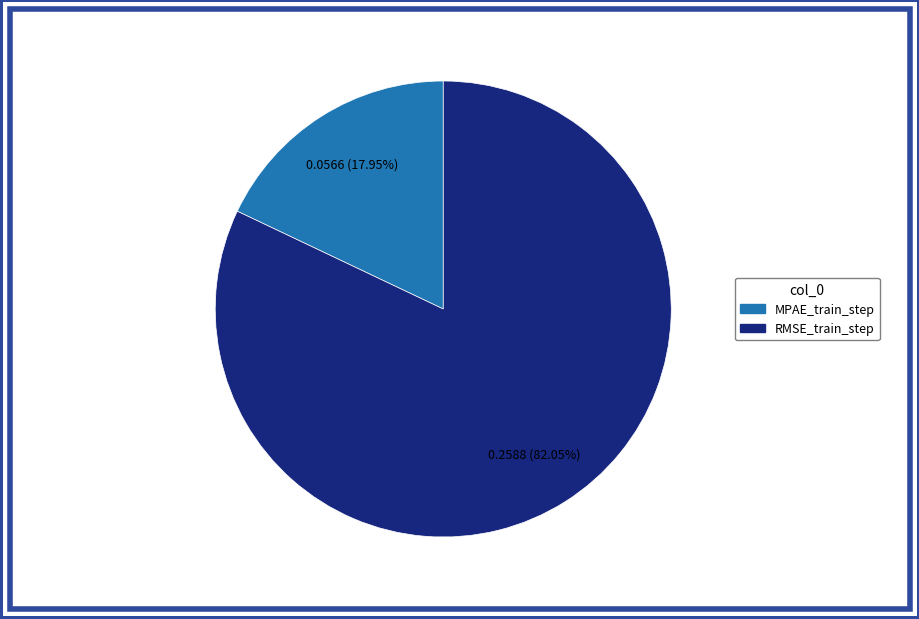

To the nearest percent, what portion does RMSE_train_step represent?

82%